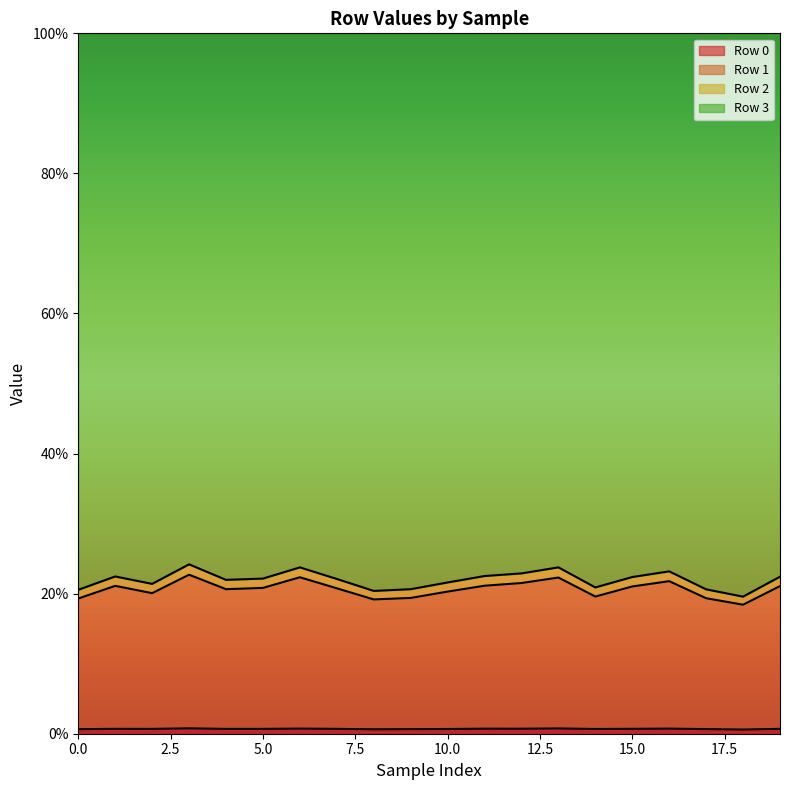

Which series has the largest range (max minus min)?

Row 1